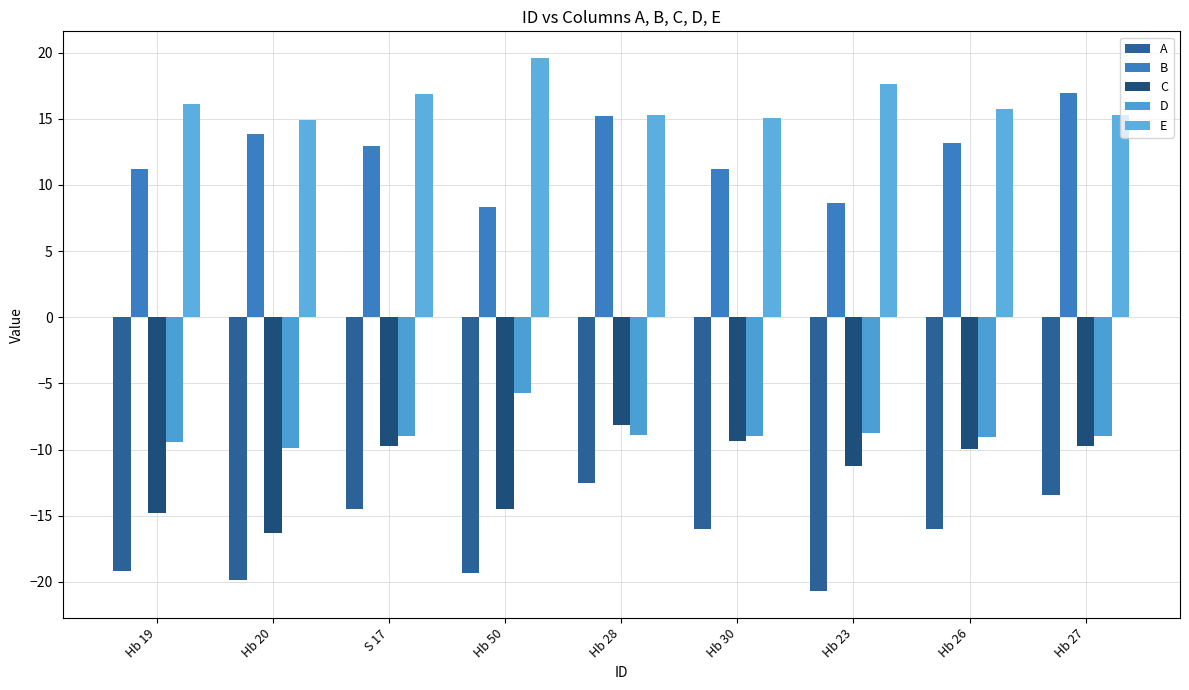

Are the bars grouped side by side (vs. stacked)?

Yes